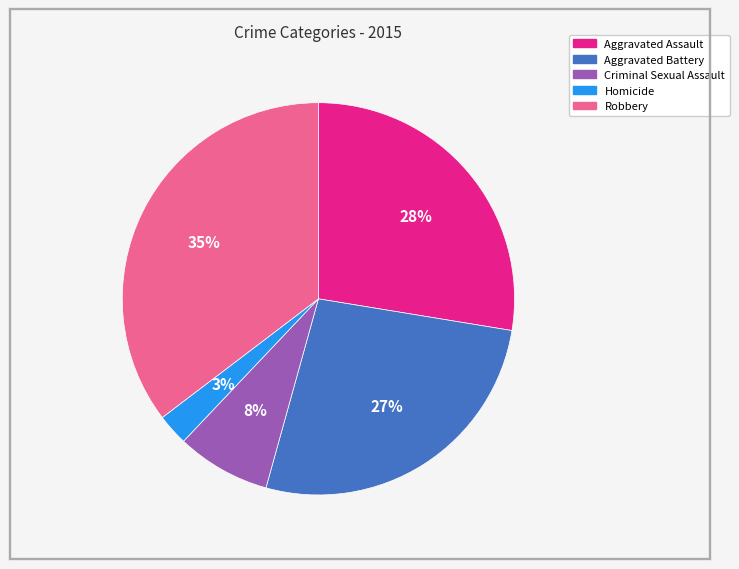

Between Criminal Sexual Assault and Aggravated Assault, which is larger?

Aggravated Assault